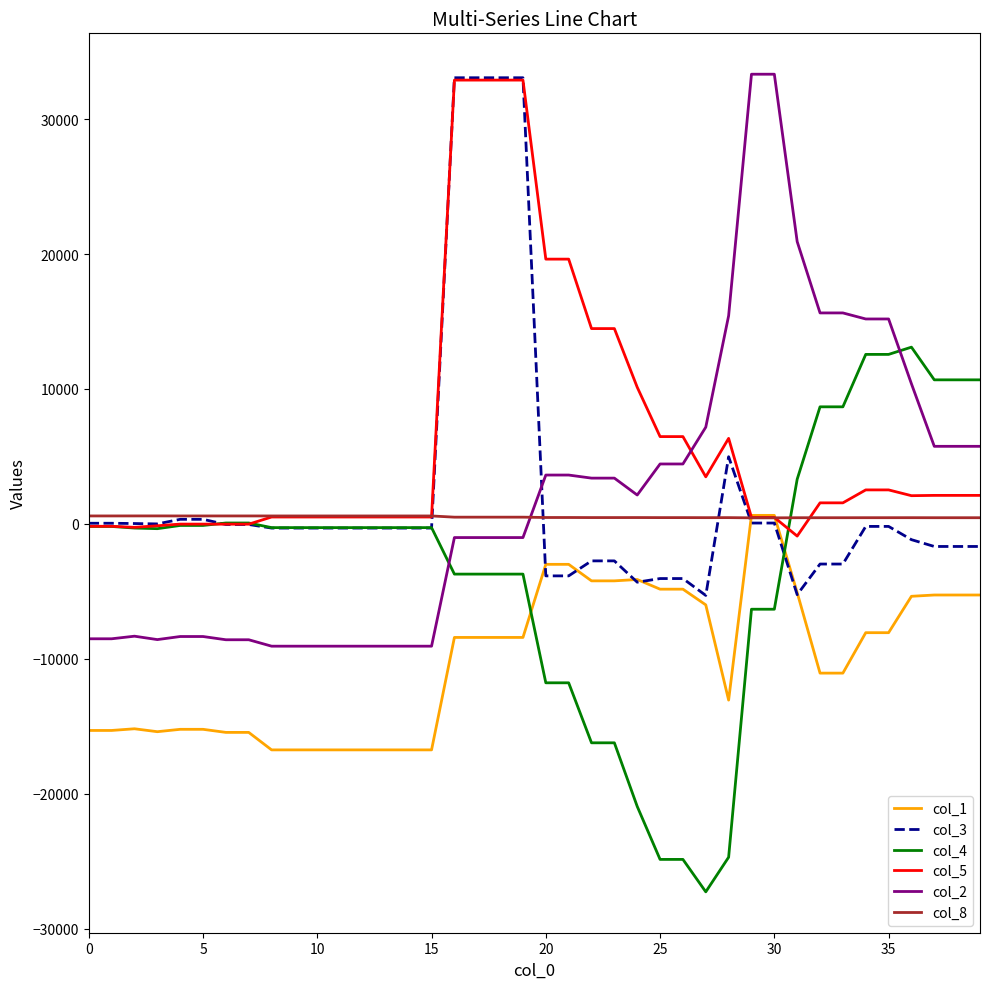

Which series has the widest spread of values?

col_2